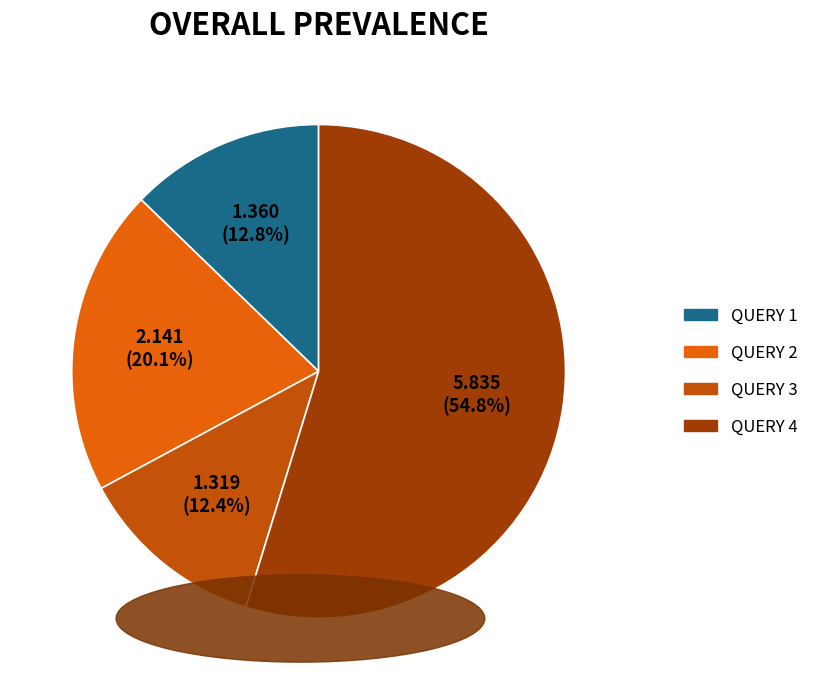

How much of the chart is everything except QUERY 1?

87.2%